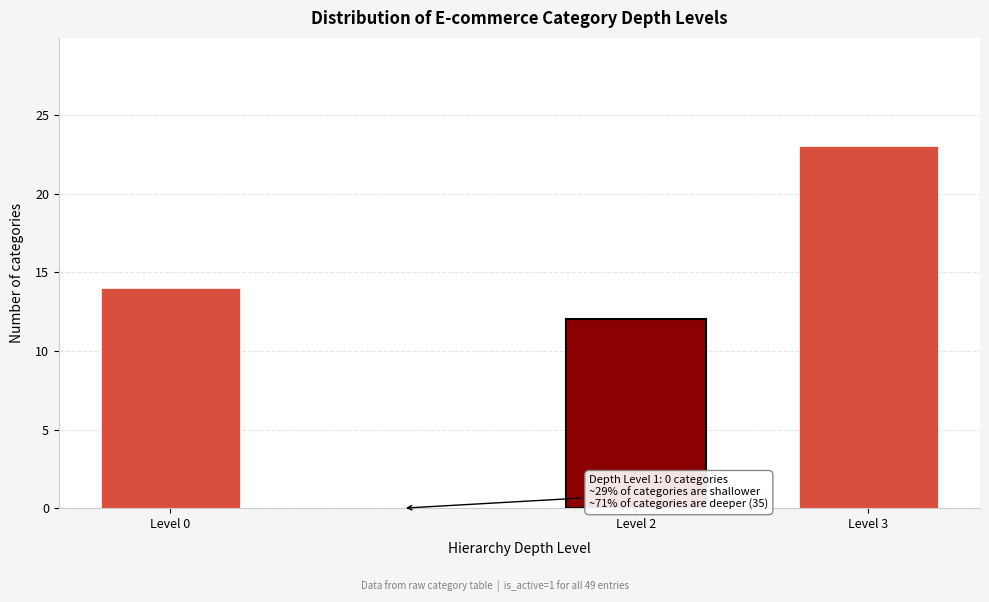

Reading left to right, transcribe all the data shown in this chart.

Level 0=14	Level 2=12	Level 3=23